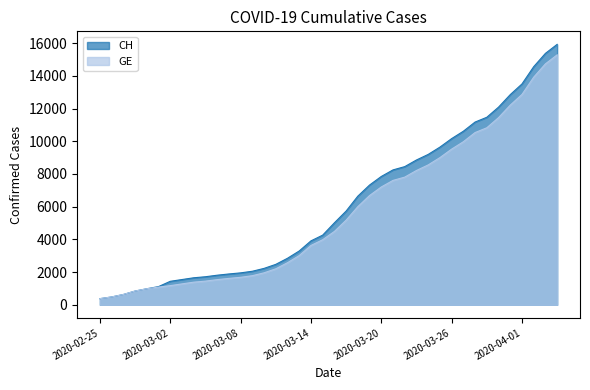

Read the CH value at 2020-04-02, to the nearest 50.

14550